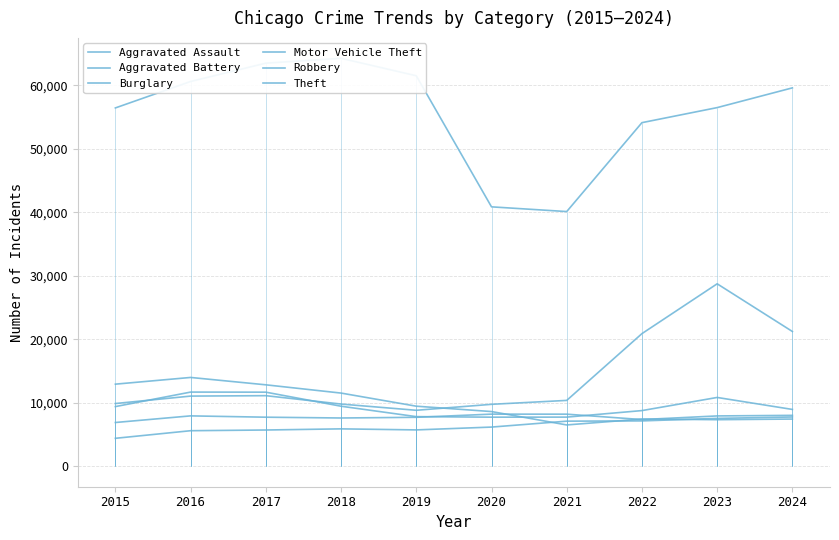

What is the greatest value displayed?

64257